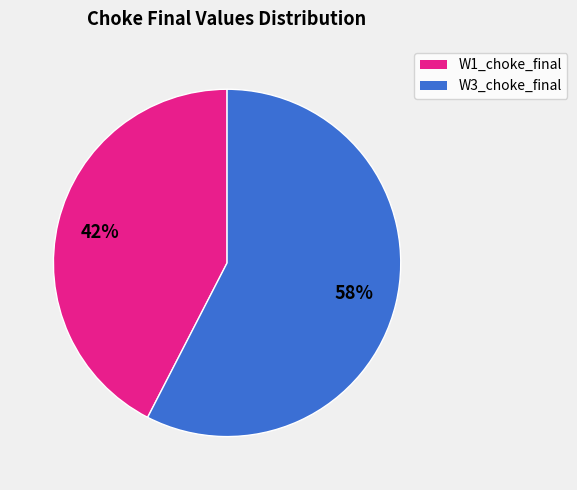

To the nearest percent, what is the average slice percentage?

50%